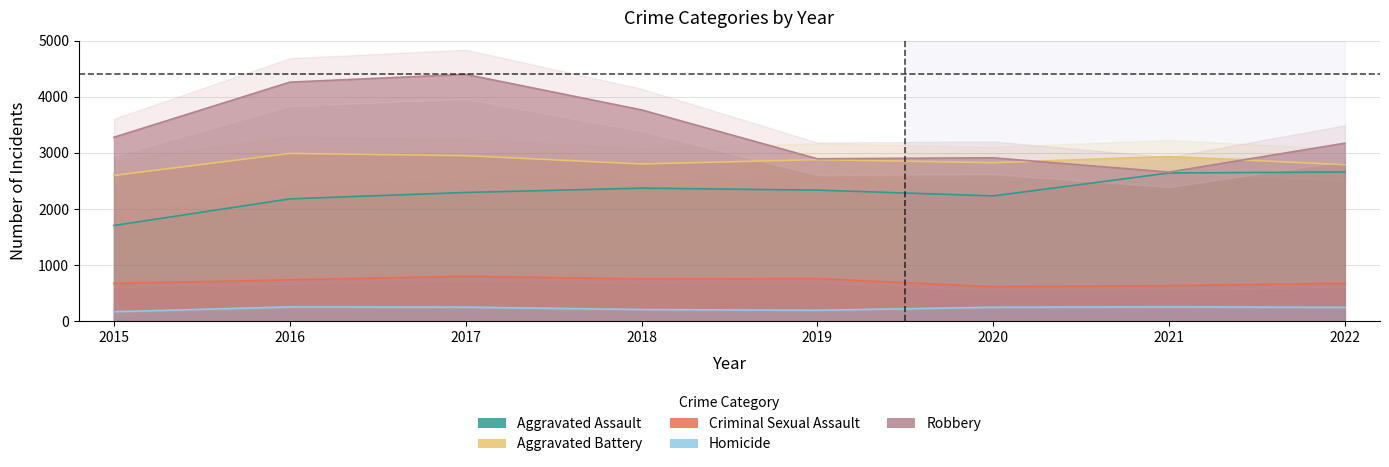

How many lines are shown in the chart?

5